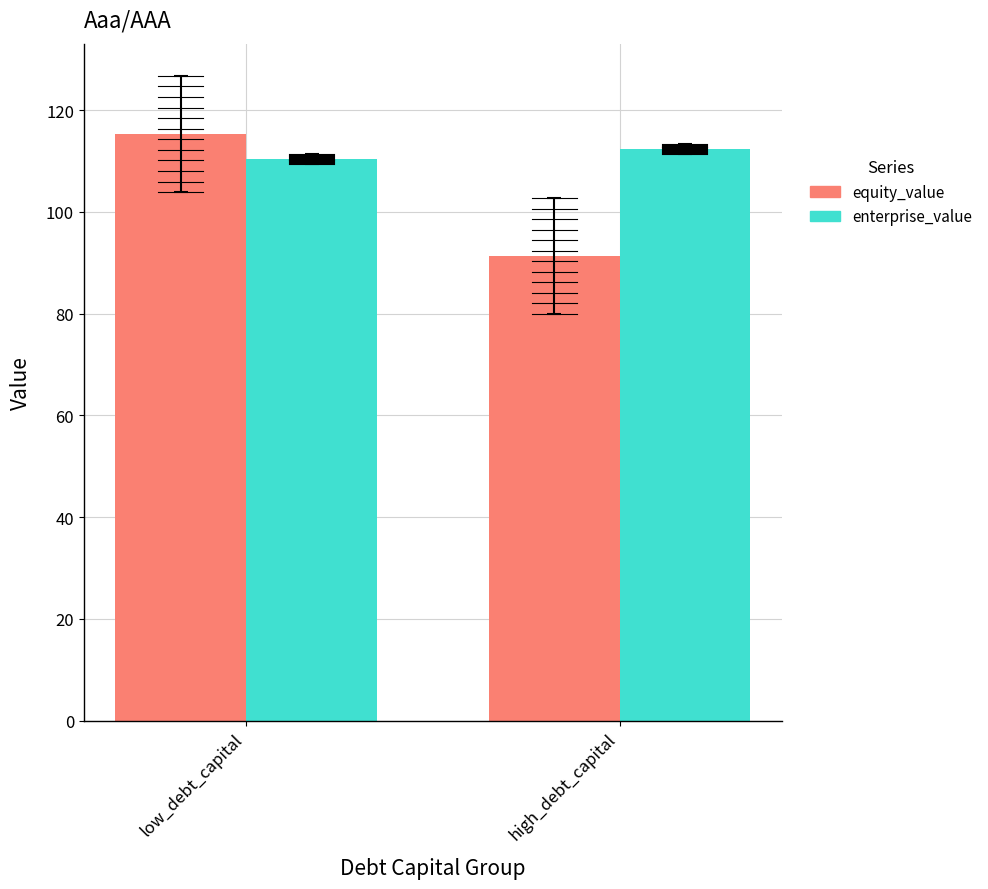

Rank the series by their maximum value, from lowest to highest.

enterprise_value, equity_value